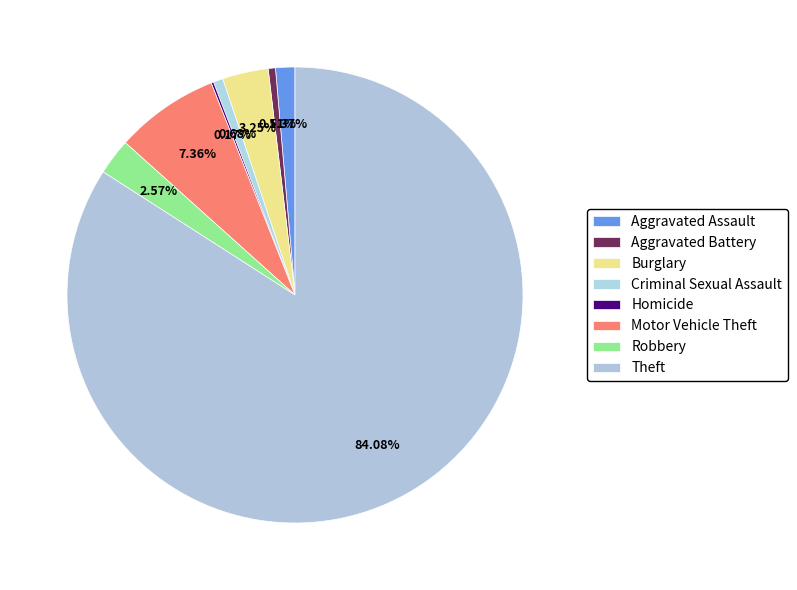

Count the number of slices in the pie.

8